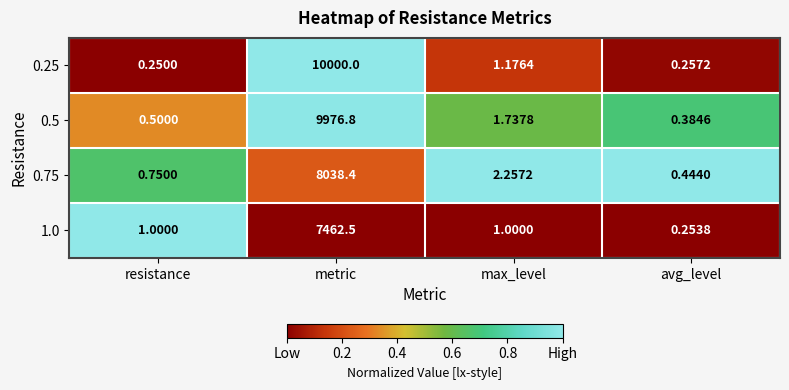

Which category has the highest value in the 0.25 series?

metric